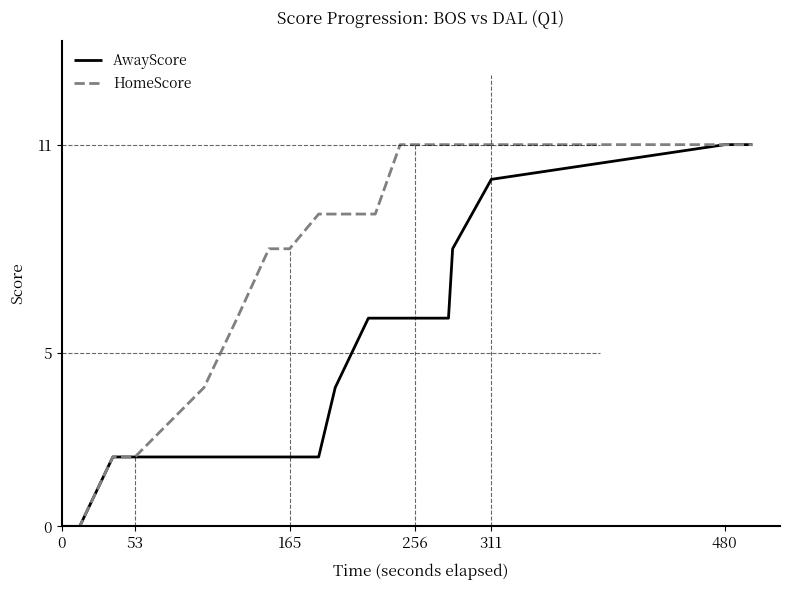

Rank the series by their average value, from highest to lowest.

HomeScore, AwayScore